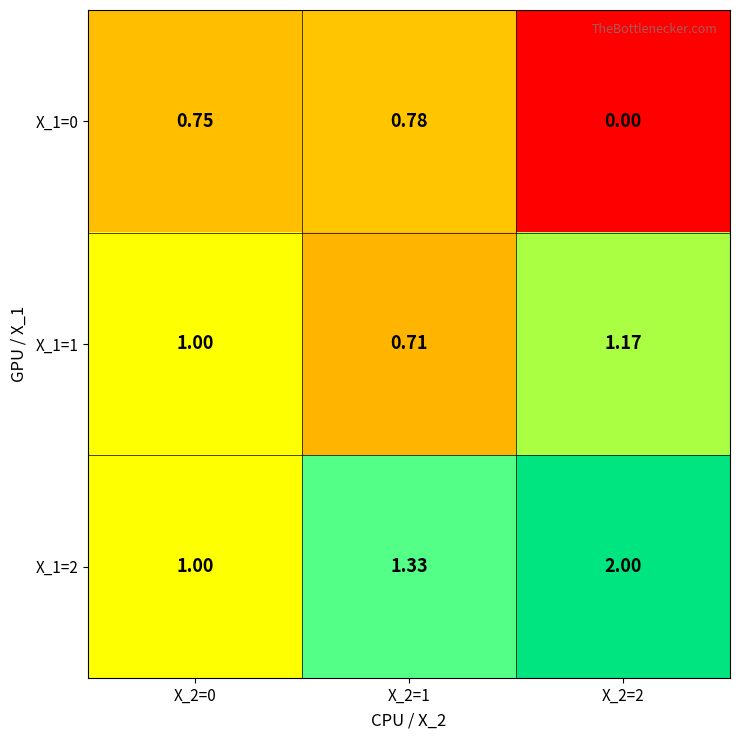

Is the value of X_1=0 at X_2=2 greater than the value of X_1=2 at X_2=0?

No